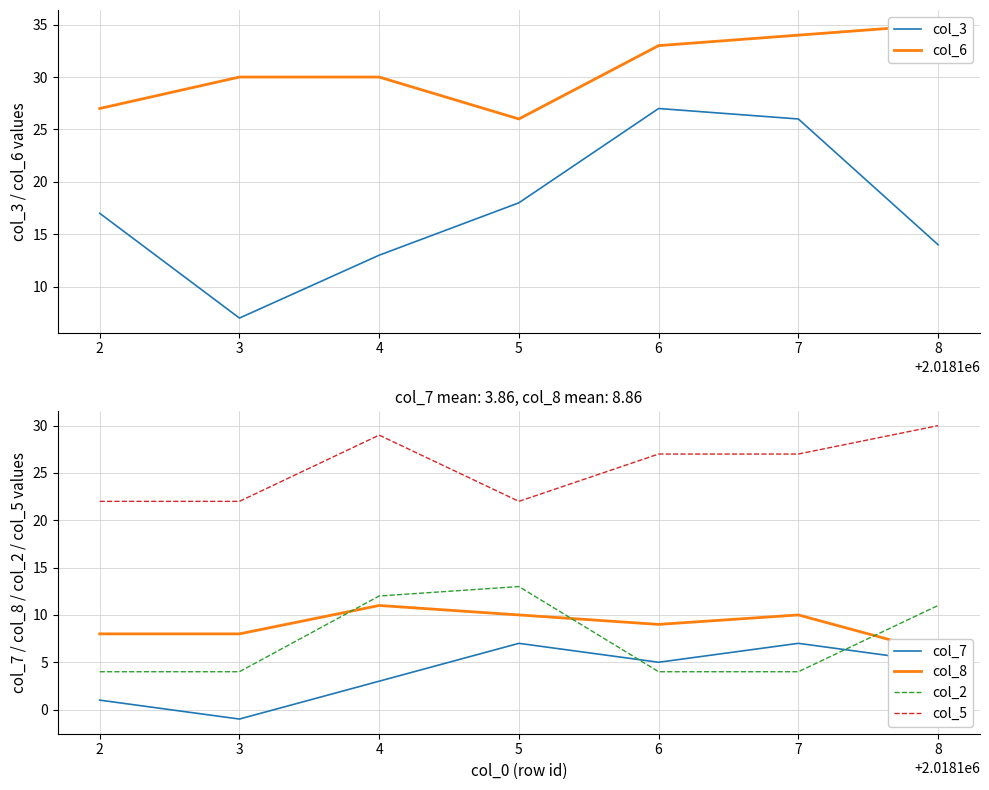

Is it true that col_7 equals 1 at 5?

False